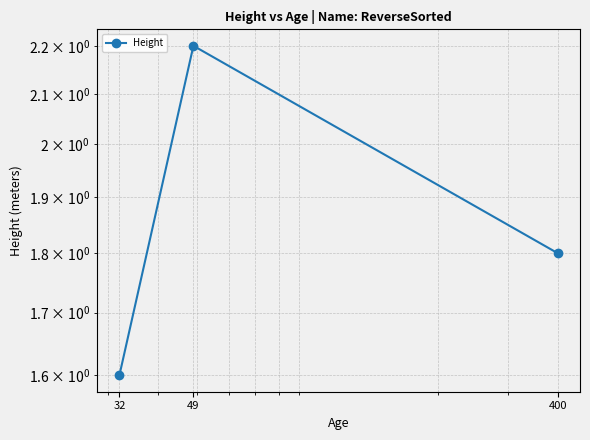

What is the approximate value at 49?

2.2